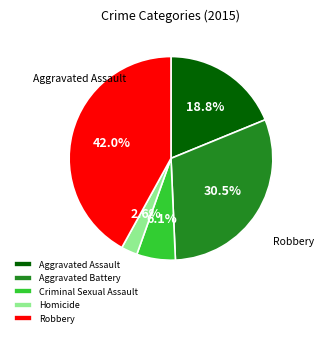

Does Aggravated Assault represent more than half of the total?

No